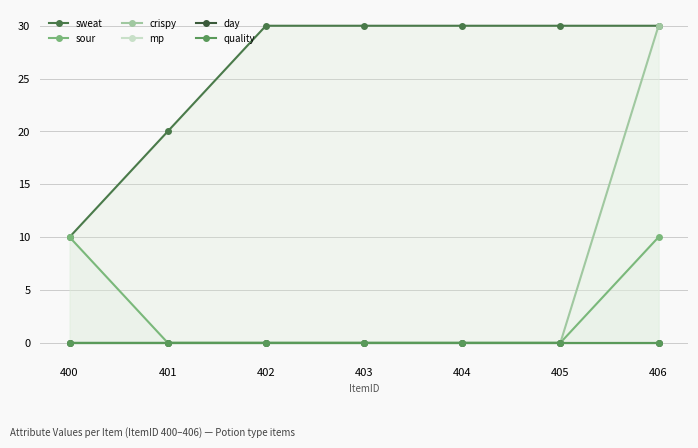

What is the total value across all series at 406?

70